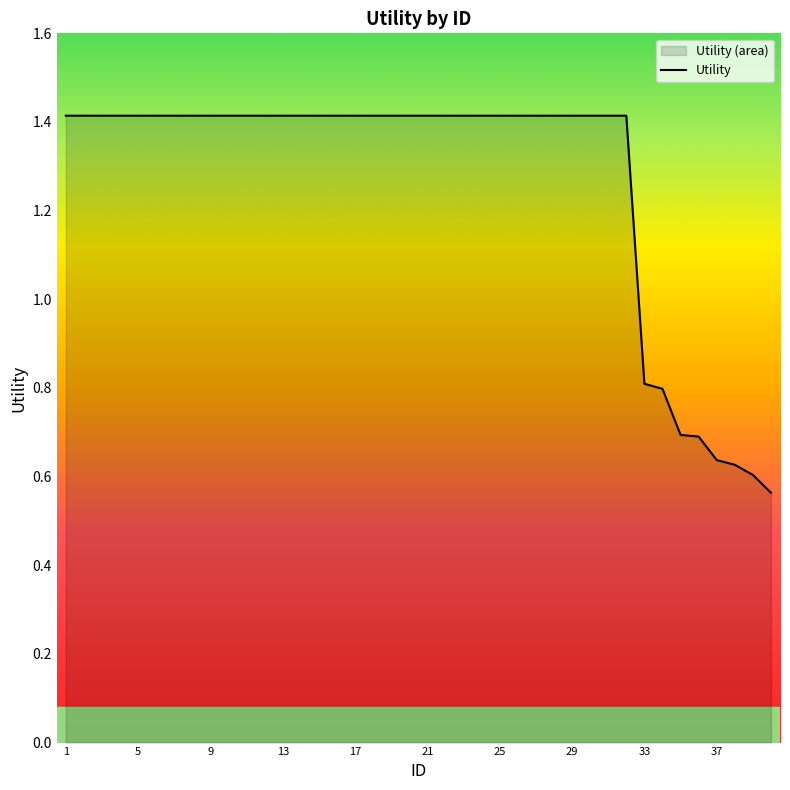

List the labels in order of value, smallest first.

40, 39, 38, 37, 36, 35, 34, 33, 1, 2, 3, 4, 5, 6, 7, 8, 9, 10, 11, 12, 13, 14, 15, 16, 17, 18, 19, 20, 21, 22, 23, 24, 25, 26, 27, 28, 29, 30, 31, 32